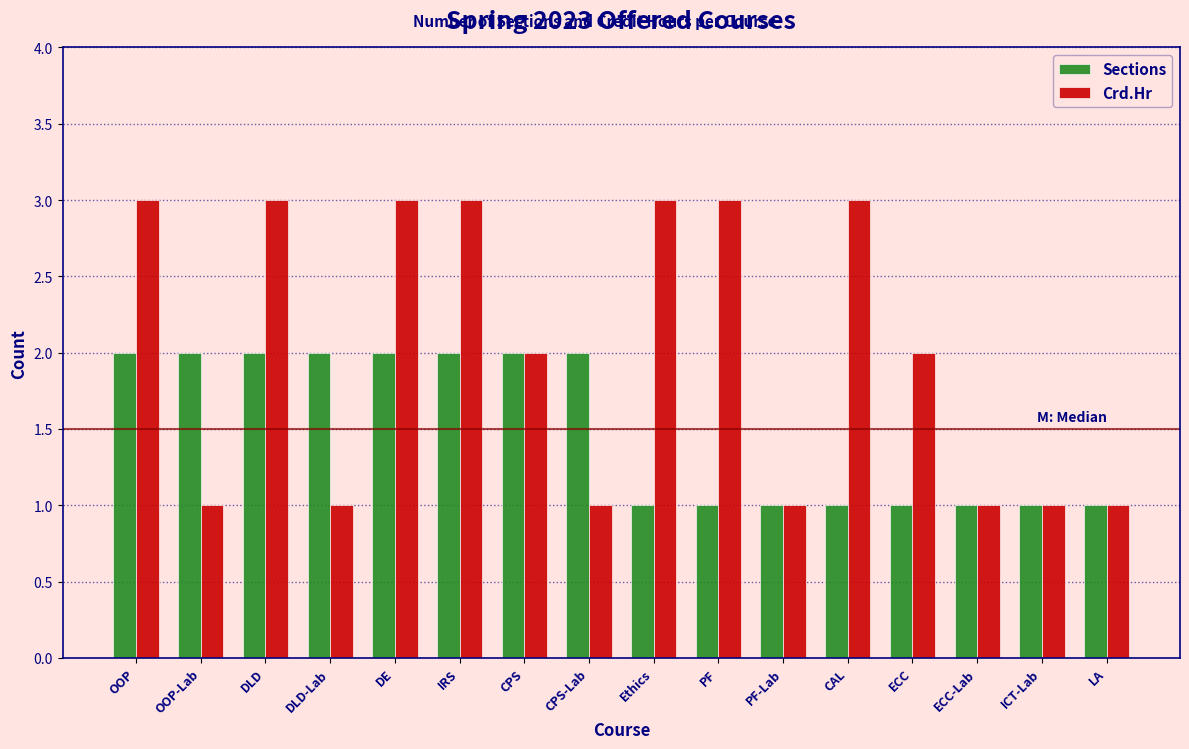

True or false: Crd.Hr has a value of 5 at DE.

False